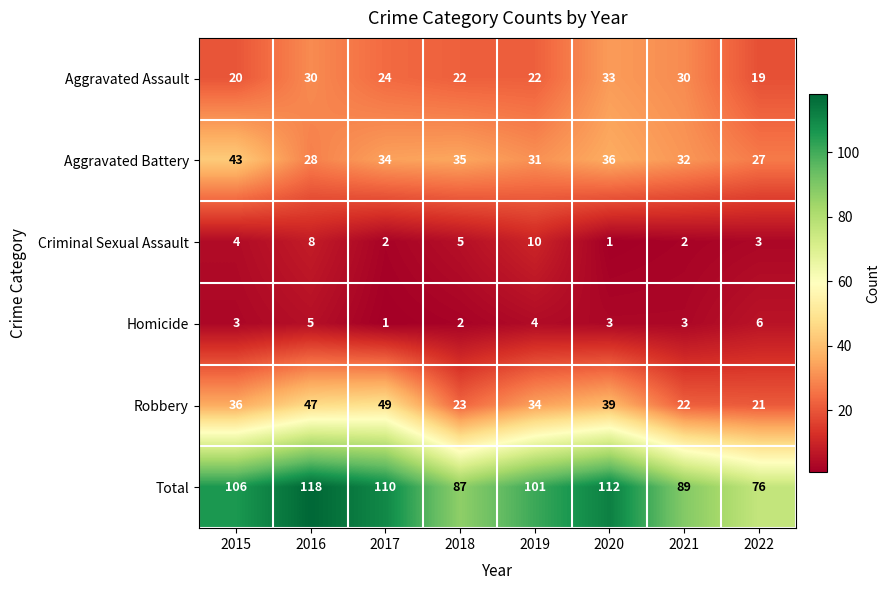

Which series has the largest range (max minus min)?

Total